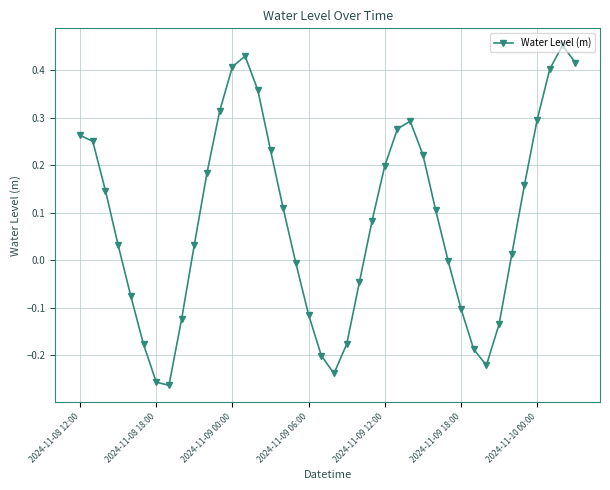

Count the number of data series in this chart.

1